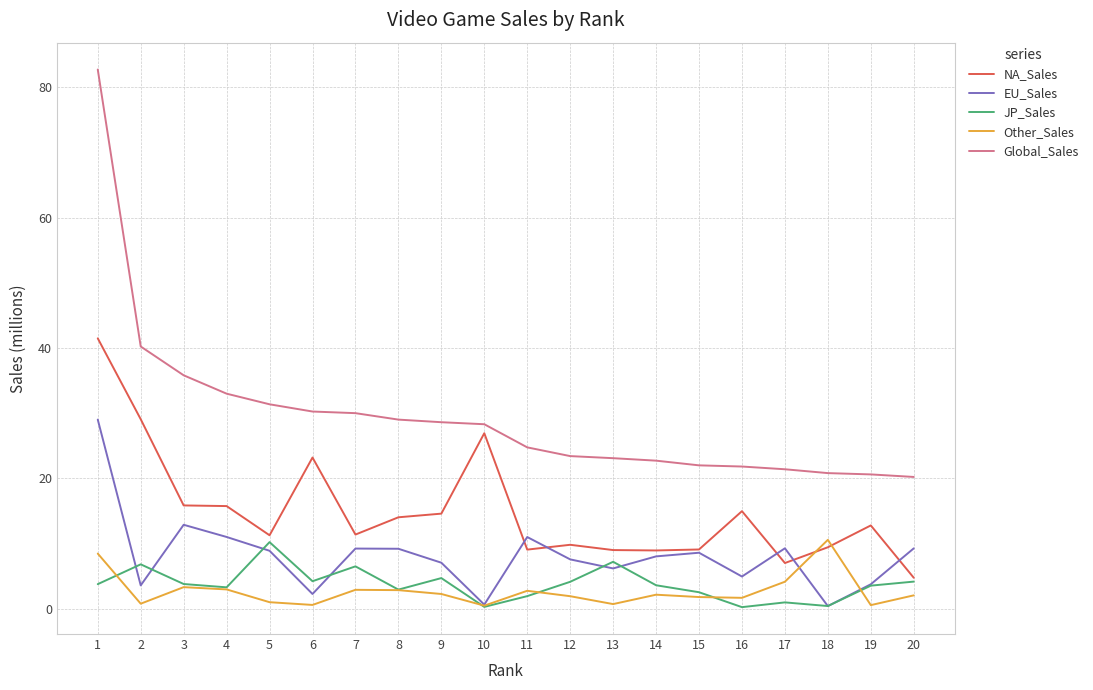

Which series has the largest total across all categories?

Global_Sales